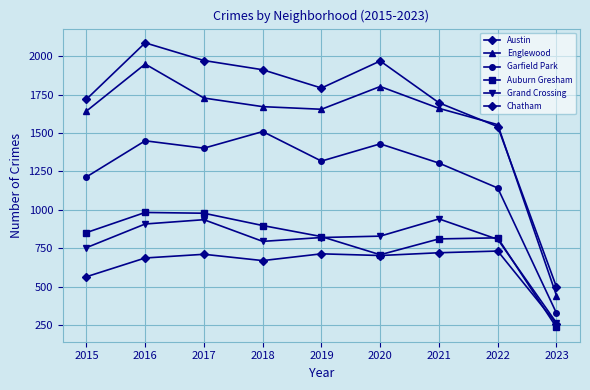

At which label does Chatham first exceed 703?

2017